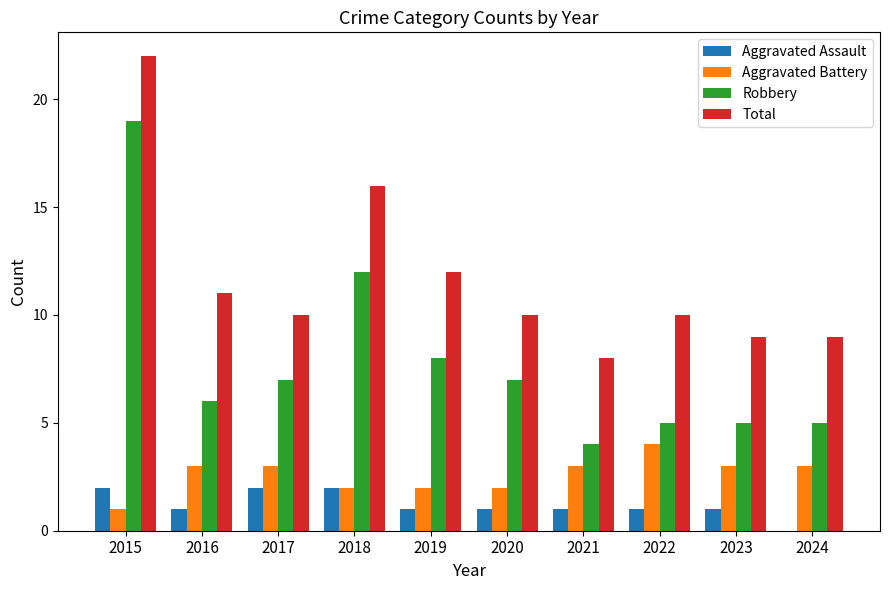

What is the sum of the Total values at 2021 and 2015?

30